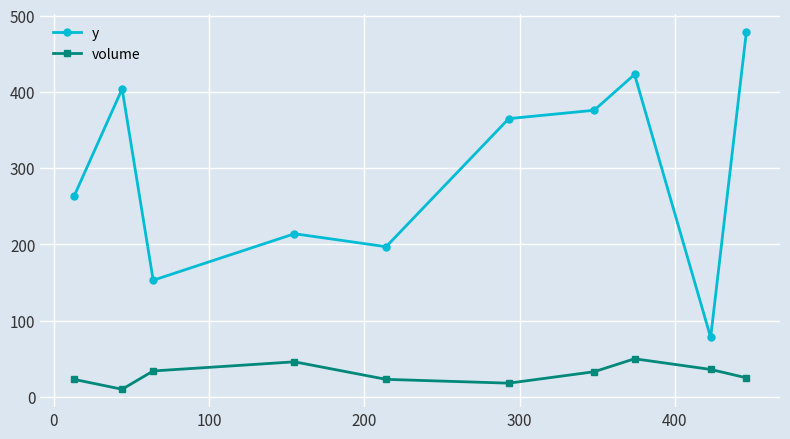

What is the value of the y point at the 1st from the left?

263